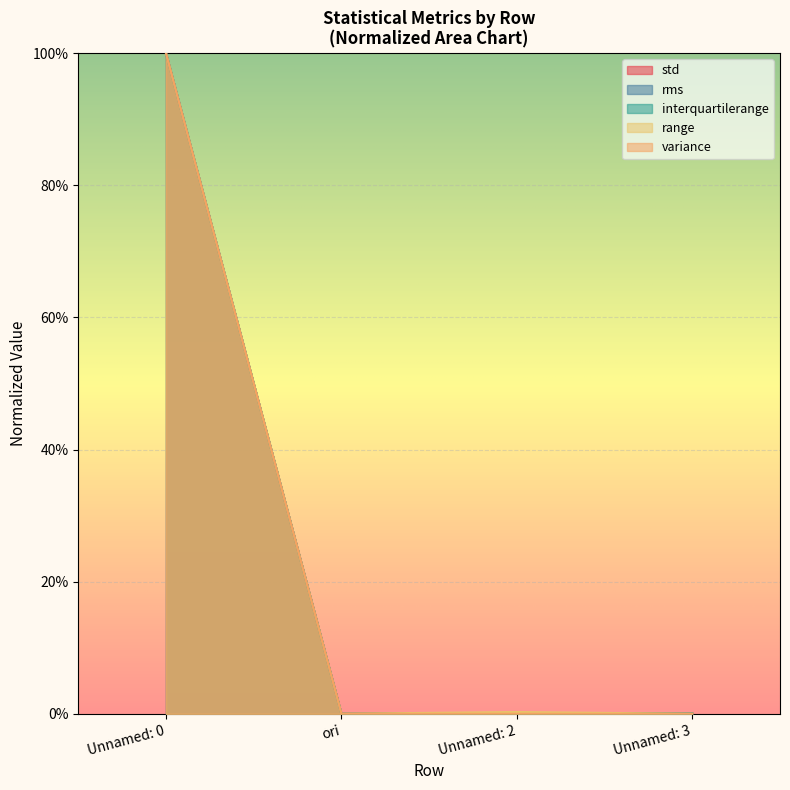

True or false: rms and range intersect in this chart.

False